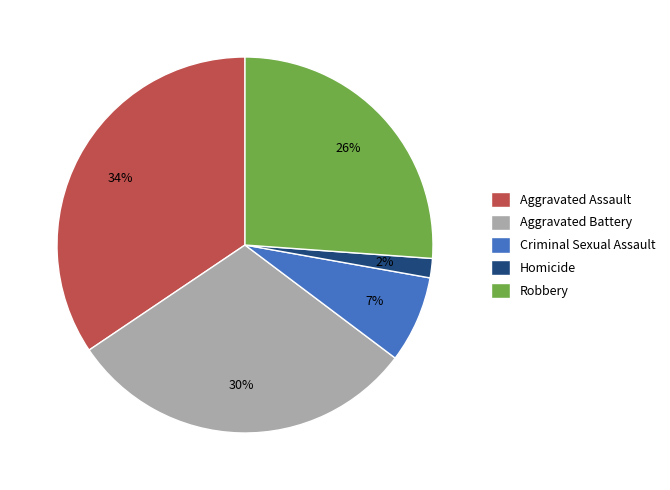

Do Criminal Sexual Assault and Aggravated Assault together represent more than half of the pie?

No